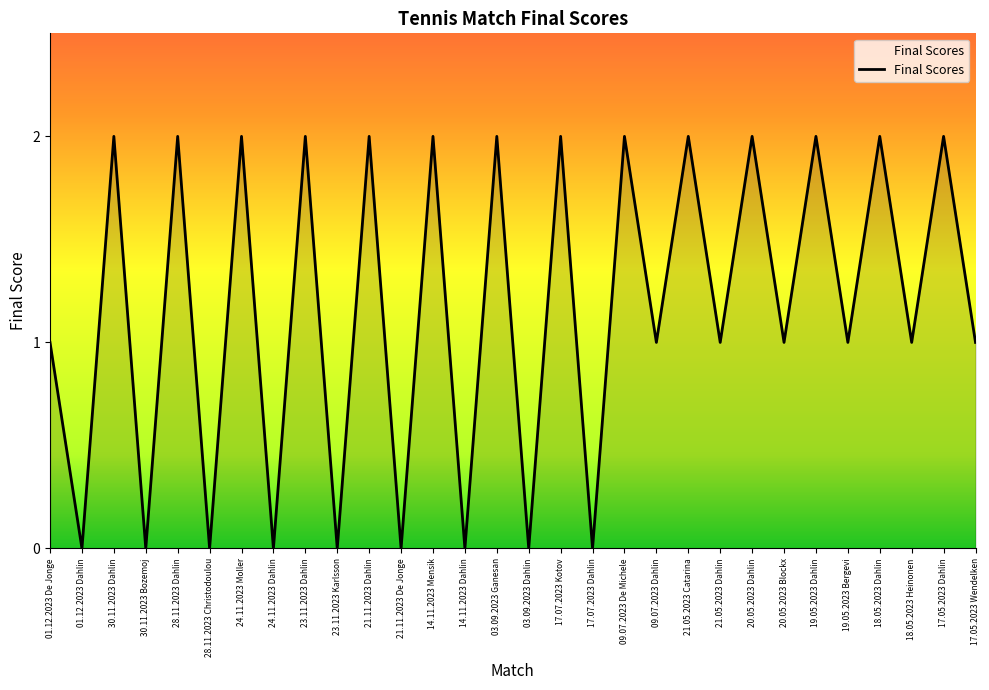

Is it true that the value at 09.07.2023 Dahlin is 0?

False